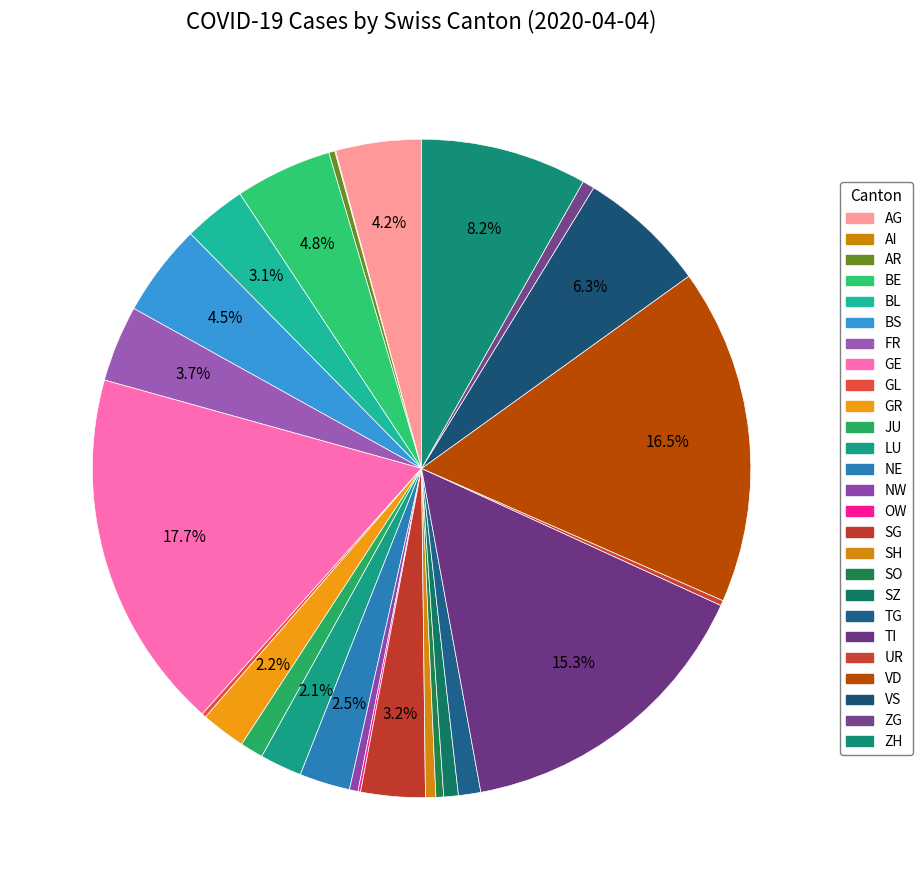

Is there any slice that represents more than half of the pie?

No